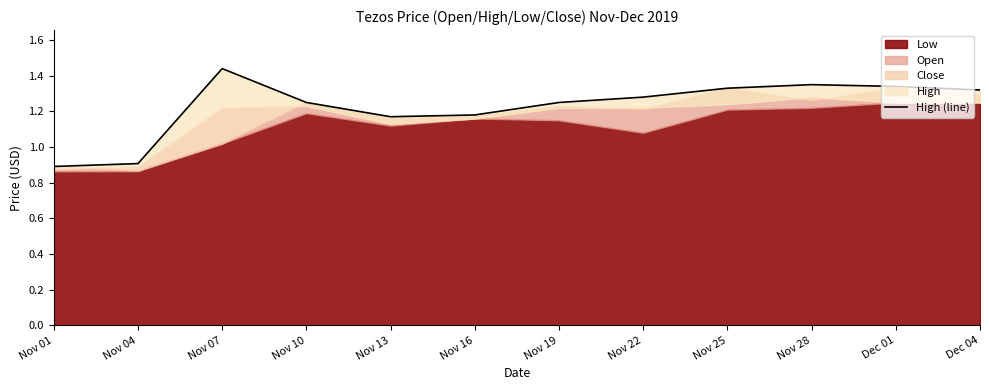

Does the chart display data point markers on the line(s)?

No